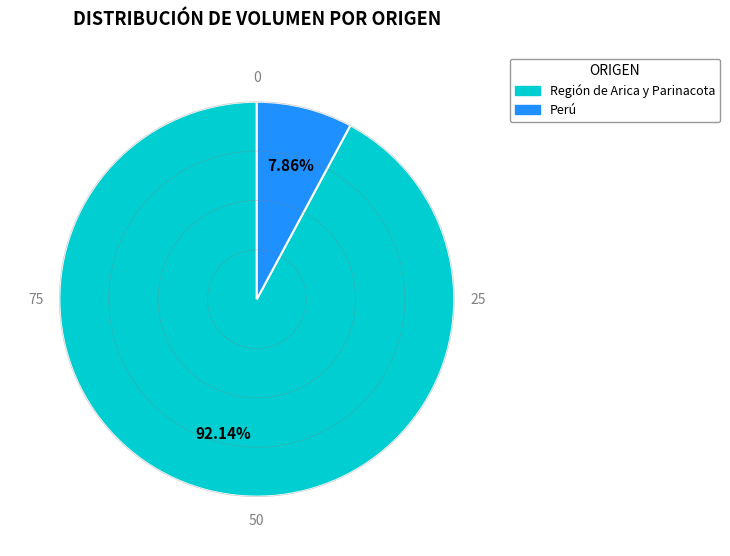

To the nearest percent, what portion does Región de Arica y Parinacota represent?

92%